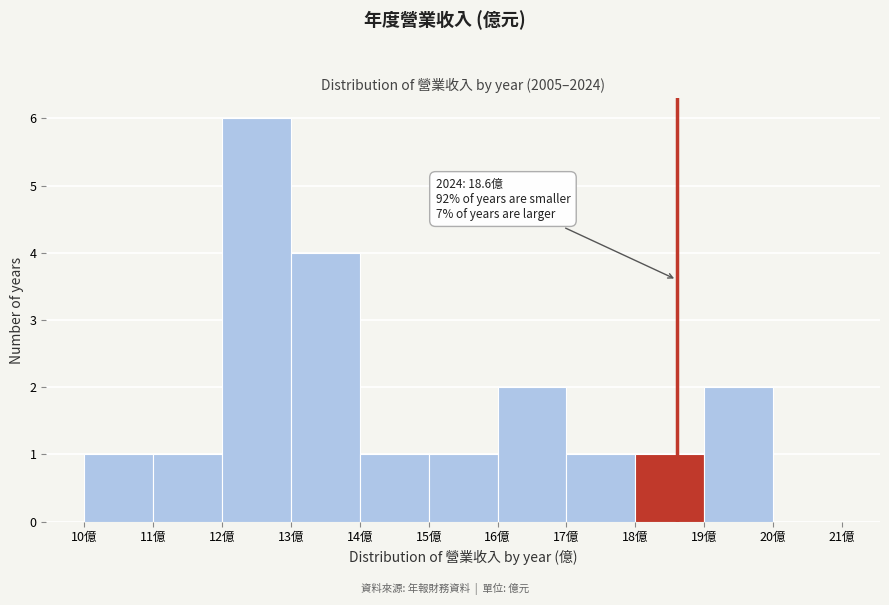

Over which range of the x-axis is the bar tallest?

12 to 13